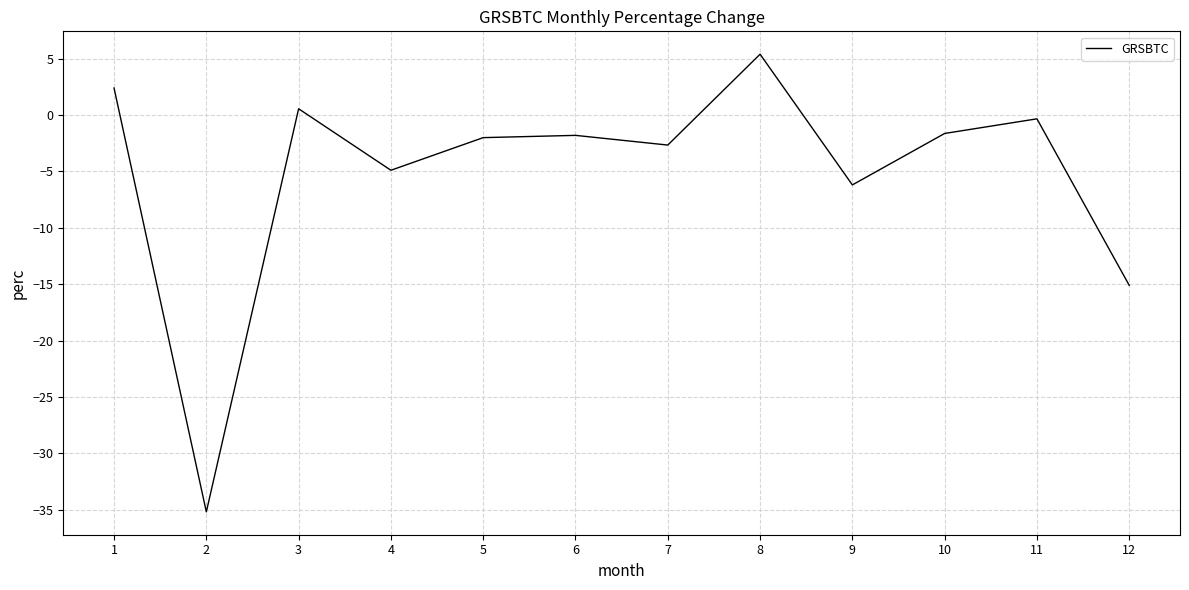

What is the minimum value shown in the chart?

-35.2